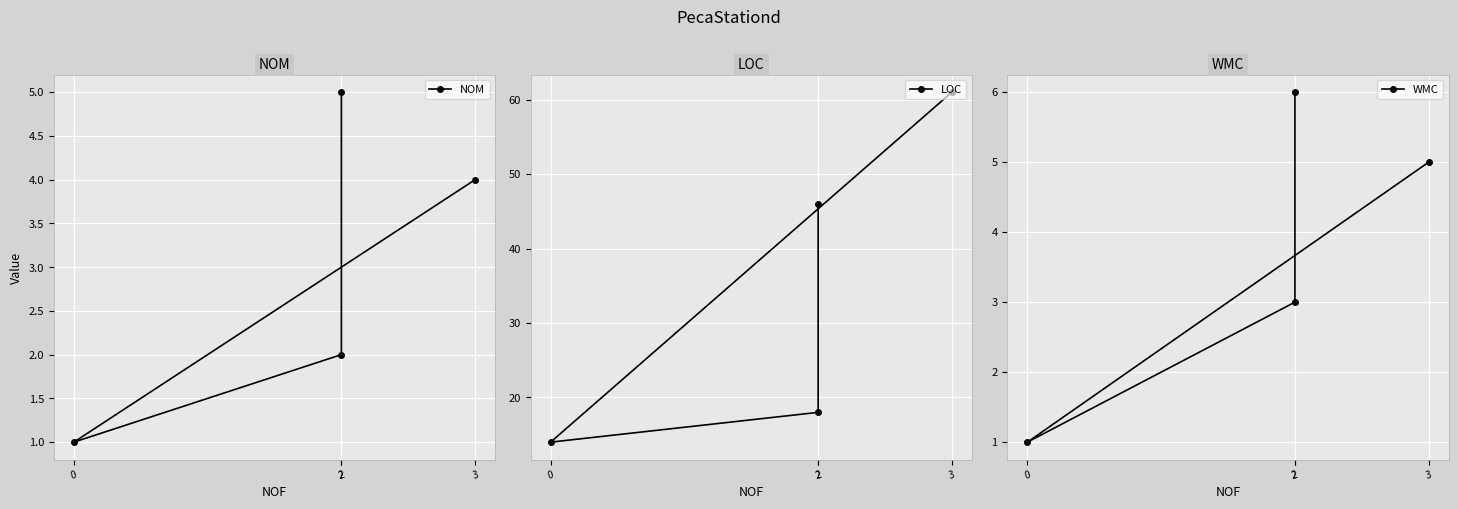

True or false: LOC and NOM cross at least once.

False